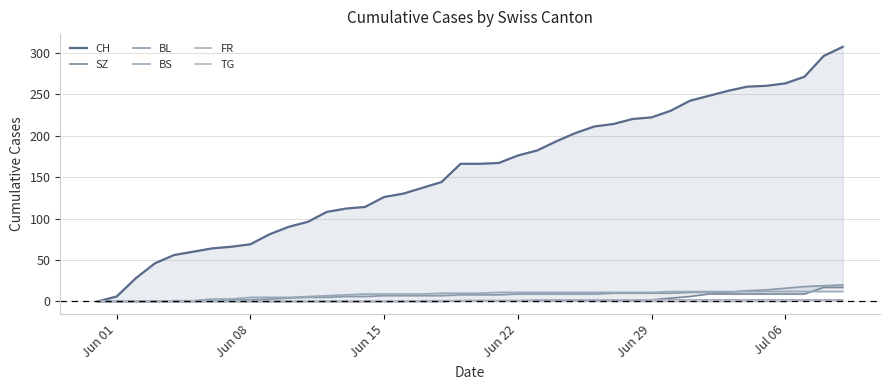

What is the greatest value displayed?

307